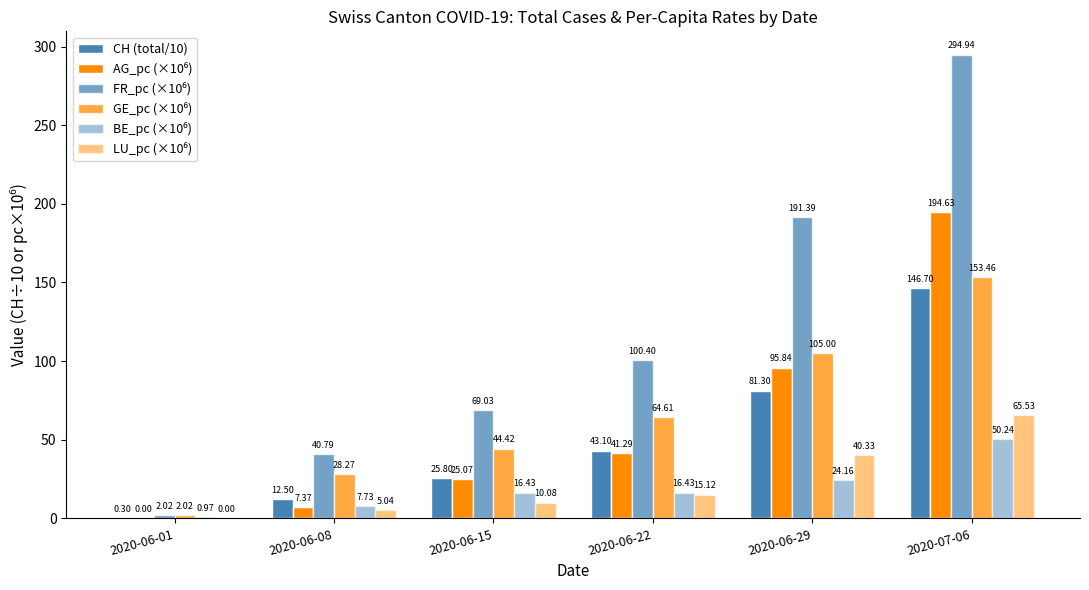

Rank the series by their maximum value, from lowest to highest.

BE_pc (×10⁶), LU_pc (×10⁶), CH (total/10), GE_pc (×10⁶), AG_pc (×10⁶), FR_pc (×10⁶)